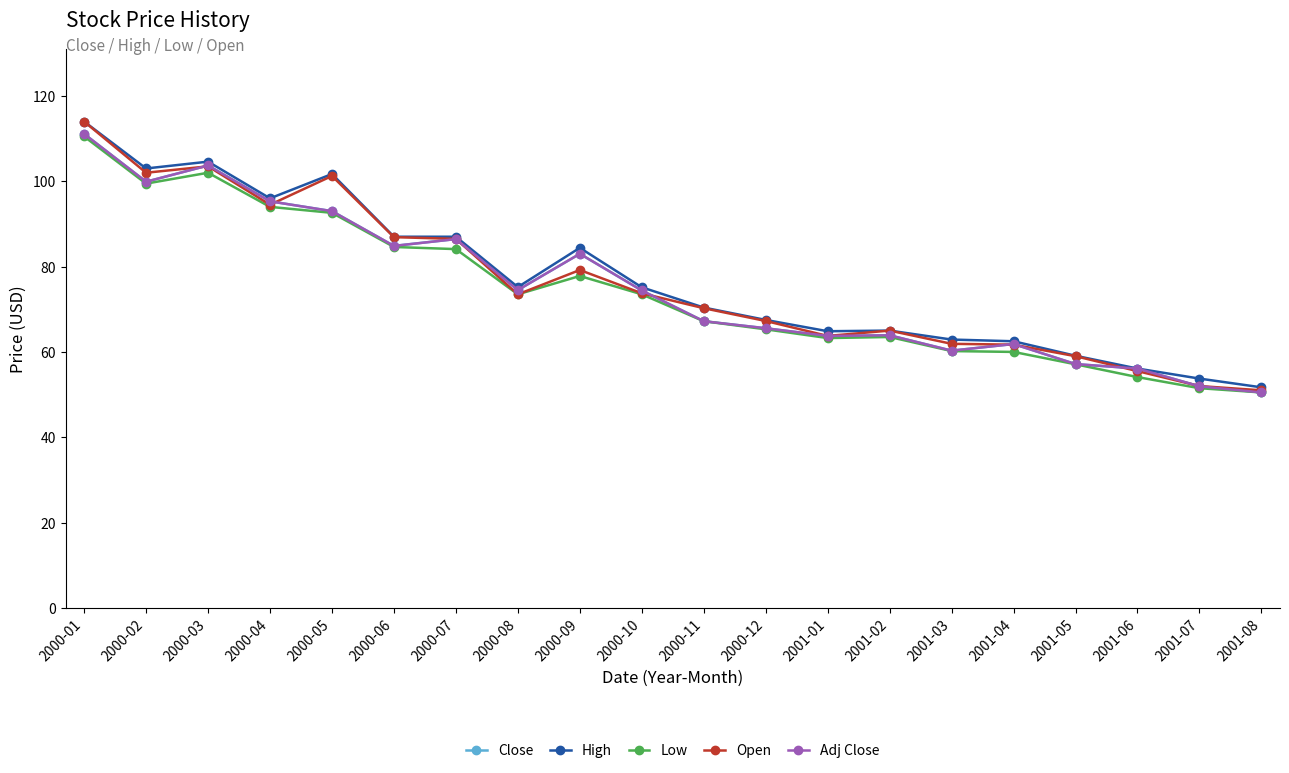

True or false: Close has more than 2 points higher than both neighbors.

True